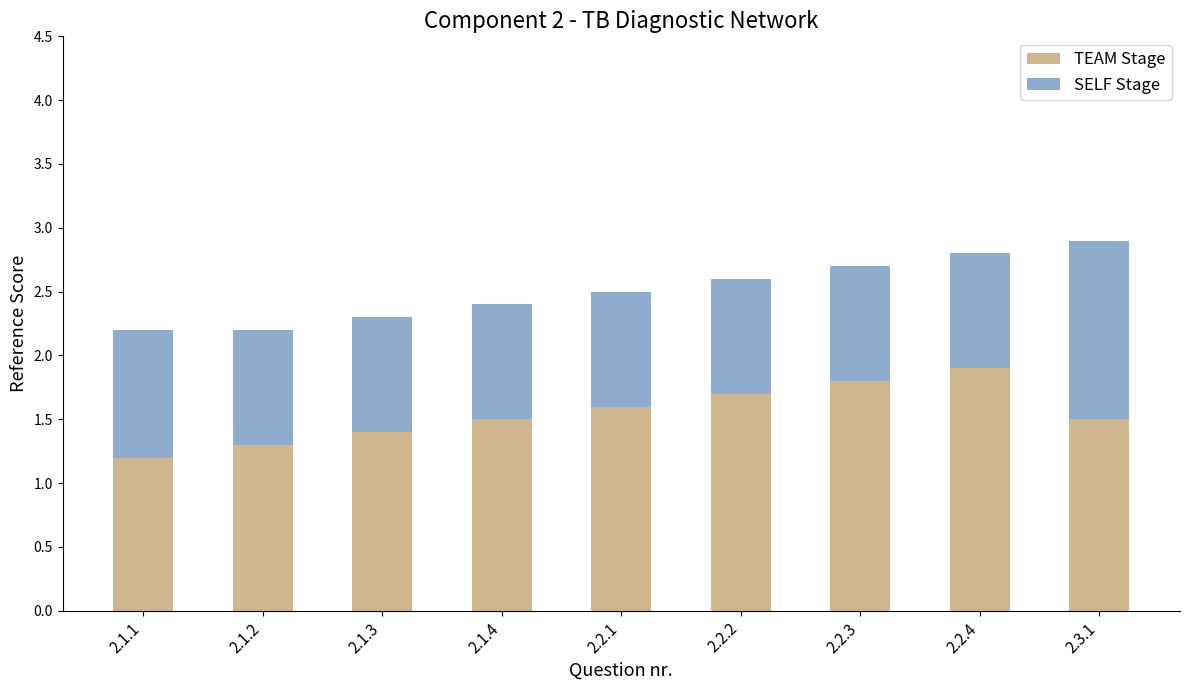

The TEAM Stage series shows 1.7 at 2.2.2. True or false?

True